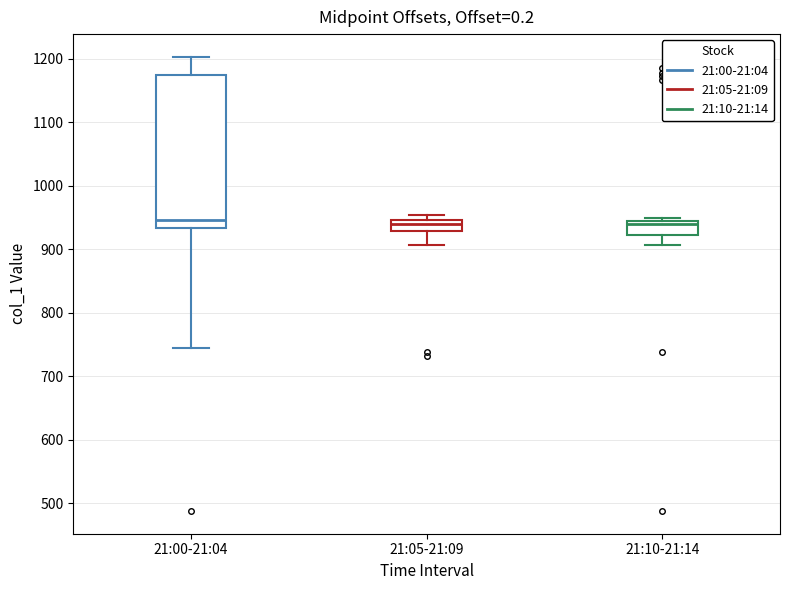

Reading left to right, read every box against the y-axis: the position of its median line, the range the box covers, and the ends of its whiskers. The values are not printed on the chart, so give them approximately, as read against the axis.

21:00-21:04: median 950, box 930 to 1170, whiskers 740 to 1200
21:05-21:09: median 940, box 930 to 950, whiskers 910 to 950 (just above the box's upper edge)
21:10-21:14: median 940, box 920 to 950, whiskers 910 to 950 (just above the box's upper edge)